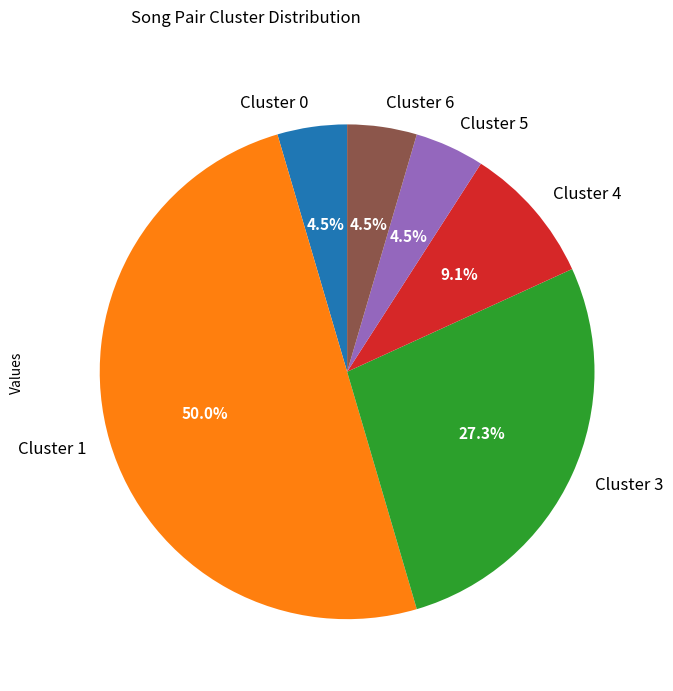

How many segments does this pie chart have?

6